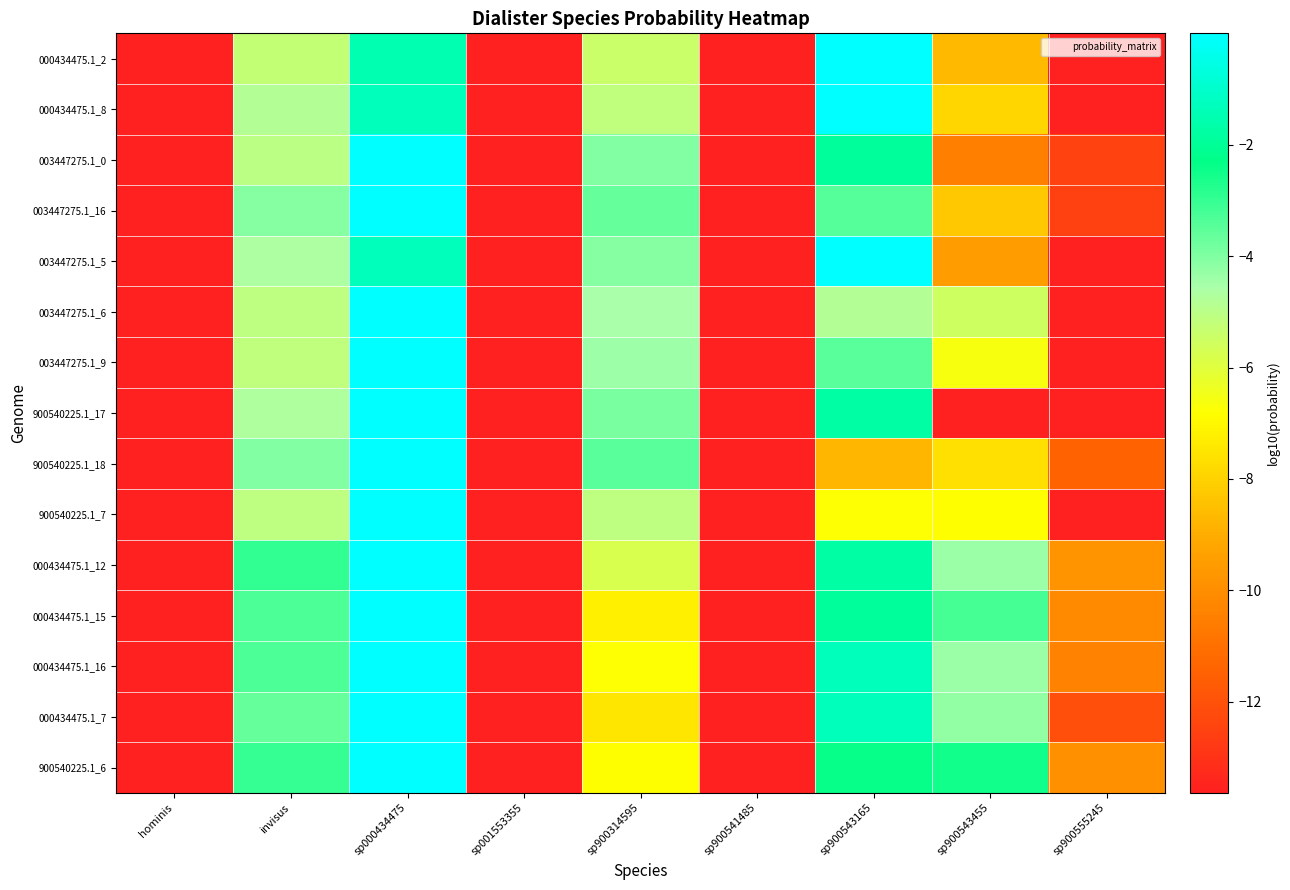

Which series has the largest total across all categories?

000434475.1_12